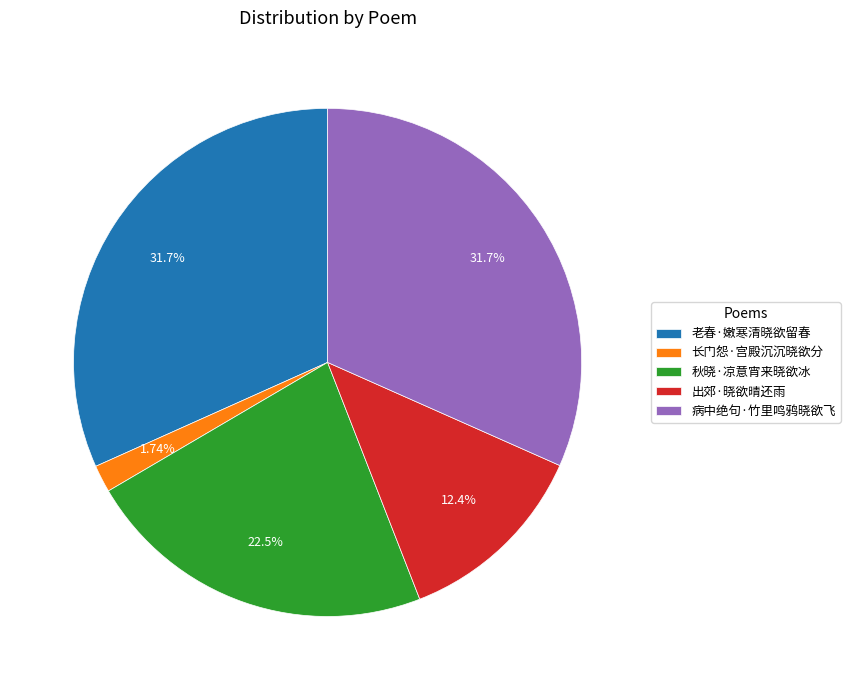

What percentage is the 老春·嫩寒清晓欲留春 slice, to the nearest percent?

32%